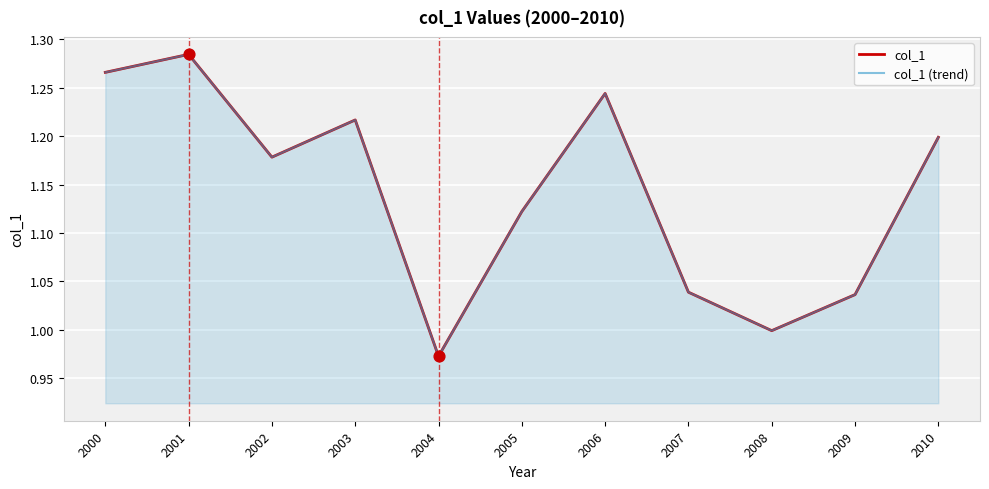

Is the value of col_1 at 2000 greater than the value of col_1 (trend) at 2006?

Yes